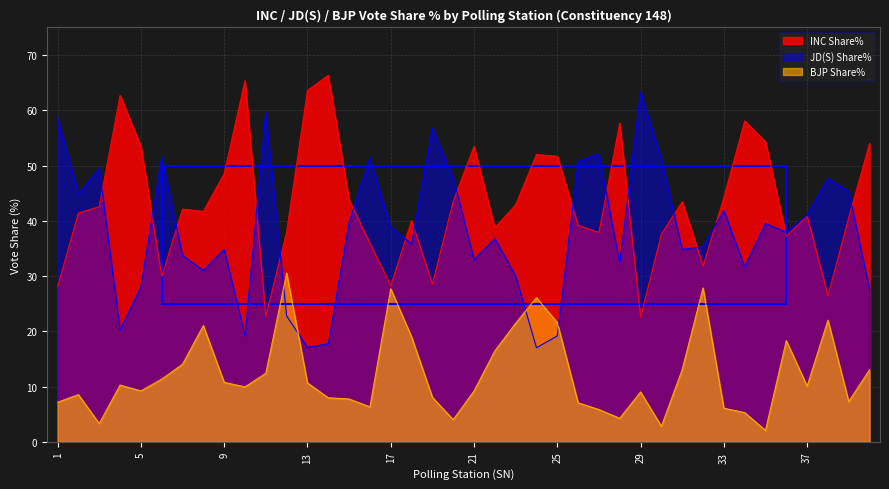

Reading right to left, list all the values displayed in this chart.

INC Share%: 54.0	40.6	26.5	40.8	37.2	54.3	58.1	44.2	31.8	43.5	37.6	22.6	57.7	37.9	39.2	51.7	52.0	42.9	38.7	53.5	43.5	28.6	40.0	28.2	36.0	43.8	66.3	63.6	38.0	22.8	65.4	48.5	41.7	42.1	29.9	53.5	62.7	42.6	41.4	28.1
JD(S) Share%: 27.6	45.3	47.7	41.0	37.9	39.5	31.7	41.8	35.3	34.8	51.2	63.3	32.3	52.2	50.7	19.2	17.0	30.0	36.8	33.0	47.8	56.7	35.8	38.9	51.4	39.7	17.7	17.1	22.8	59.6	19.2	34.8	31.0	33.7	51.6	28.1	20.3	49.5	44.9	58.6
BJP Share%: 13.1	7.3	22.0	10.1	18.3	2.1	5.3	6.1	27.9	13.1	2.8	9.0	4.3	5.8	7.1	21.6	26.1	21.4	16.4	9.2	4.0	8.1	19.0	27.7	6.3	7.8	8.0	10.7	30.5	12.4	9.9	10.8	21.0	14.0	11.3	9.2	10.3	3.3	8.5	7.2